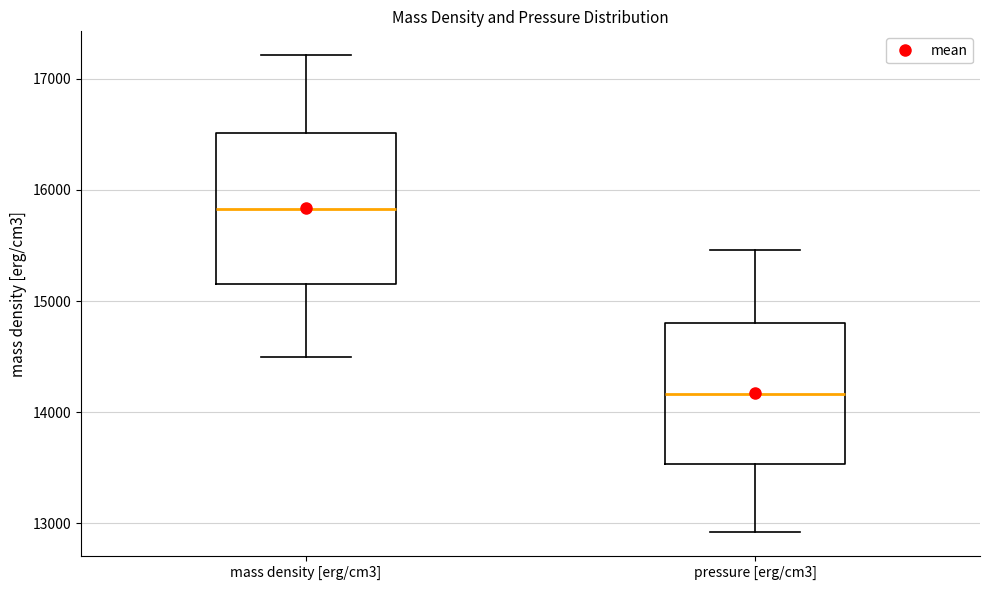

Reading left to right, transcribe this box plot: for each box, give where its median line is, the range the box spans, and where its two whiskers end, as read against the y-axis. The values are not printed on the chart, so give them approximately, as read against the axis.

mass density [erg/cm3]: median 15800, box 15200 to 16500, whiskers 14500 to 17200
pressure [erg/cm3]: median 14200, box 13500 to 14800, whiskers 12900 to 15500